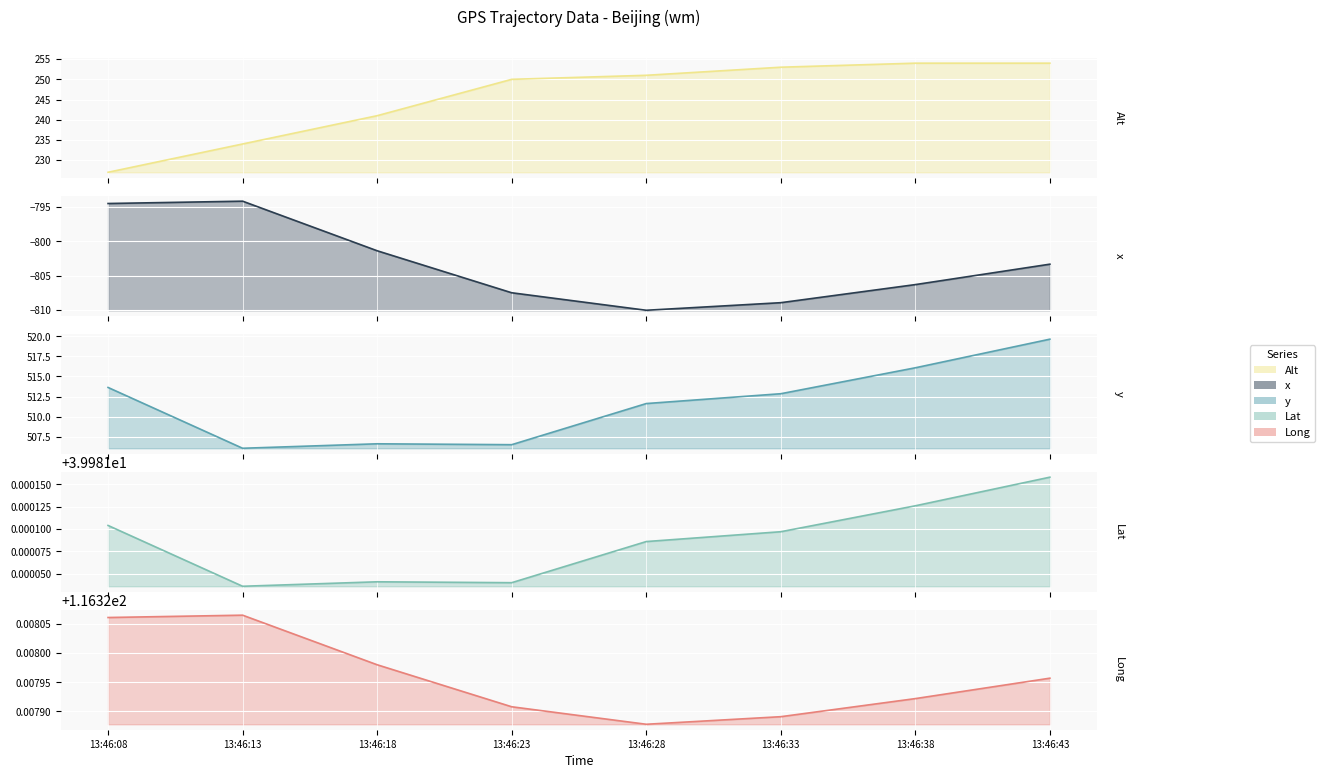

Read the Lat value at 13:46:38.

40.0